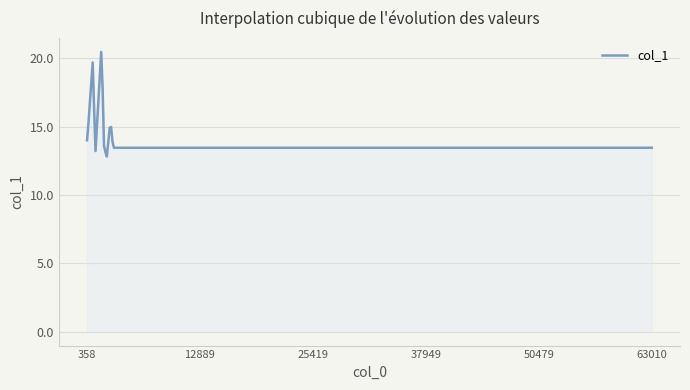

What is the maximum value shown in the chart?

20.5